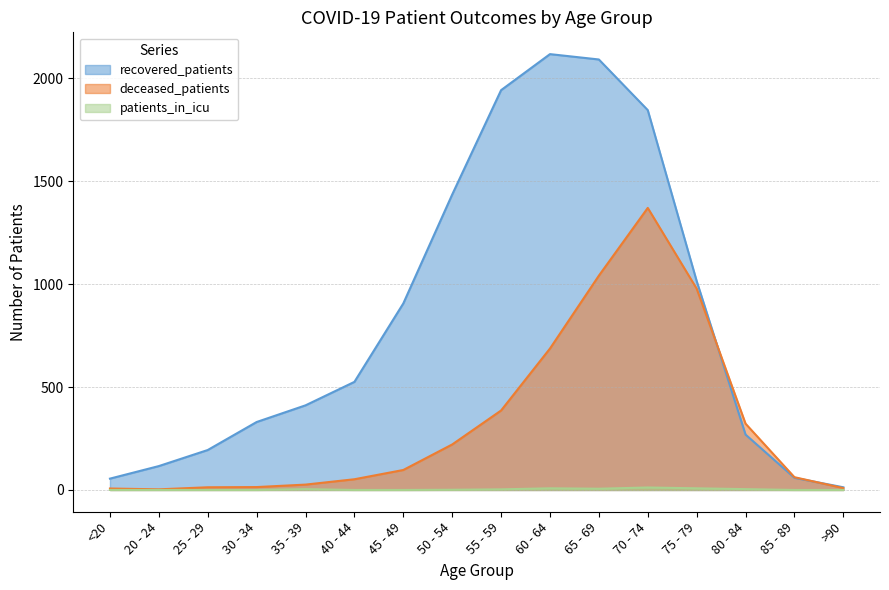

What is the sum of the recovered_patients values at 30 - 34 and 20 - 24?

446